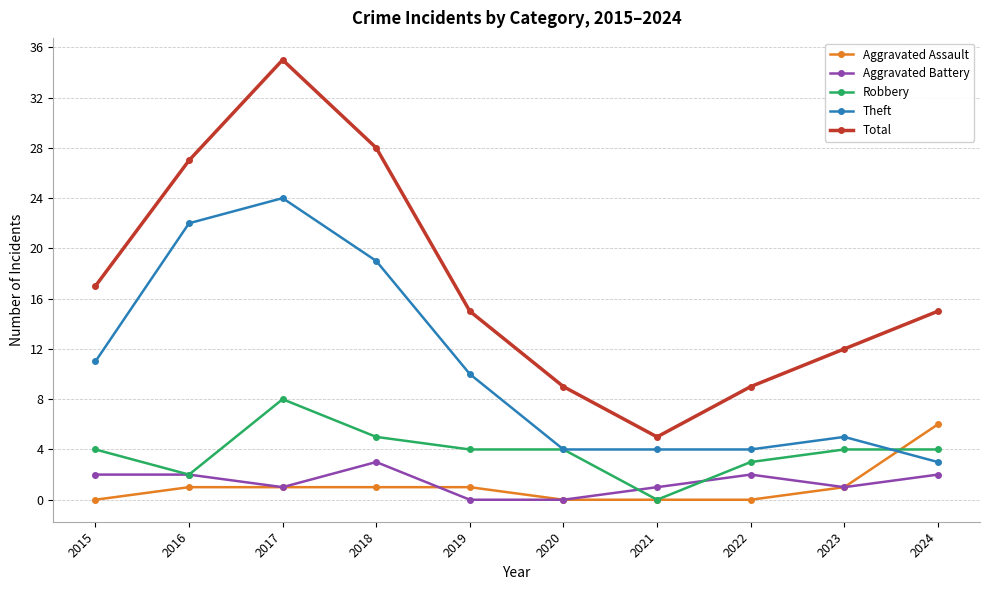

What is the value of the Robbery point at the 3rd from the left?

8